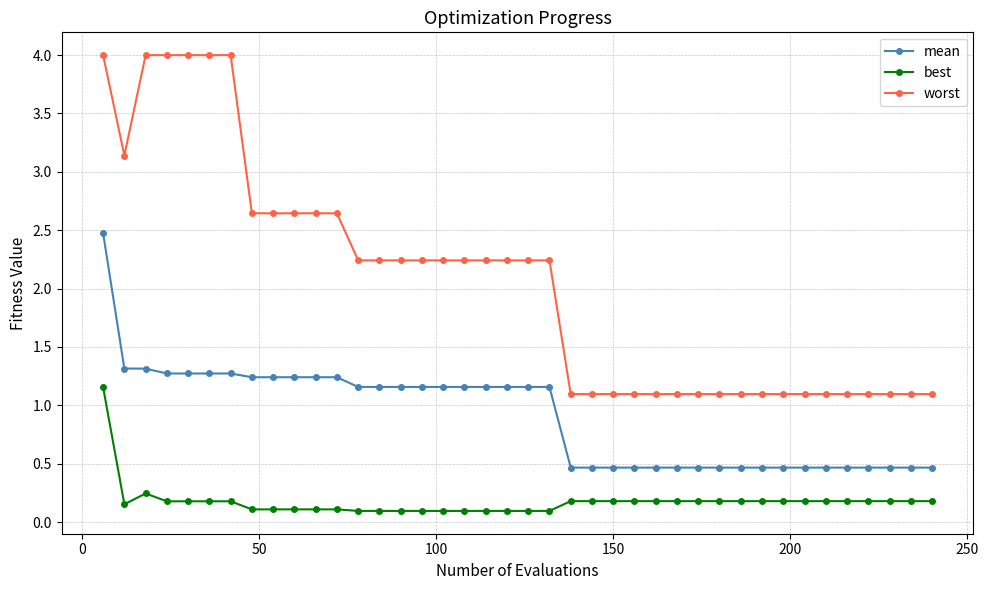

What is the difference between the maximum and minimum values in the mean series?

2.0